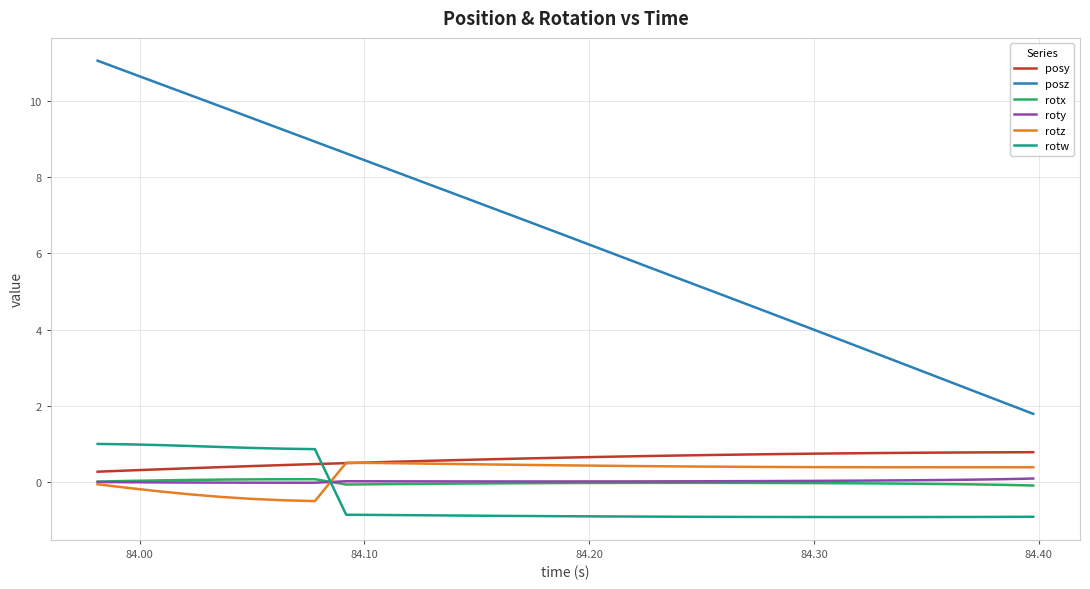

What is the maximum value for posy?

0.8